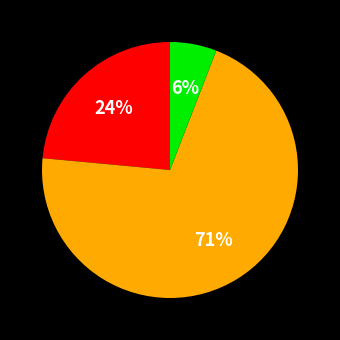

To the nearest percent, what is the average slice percentage?

33%